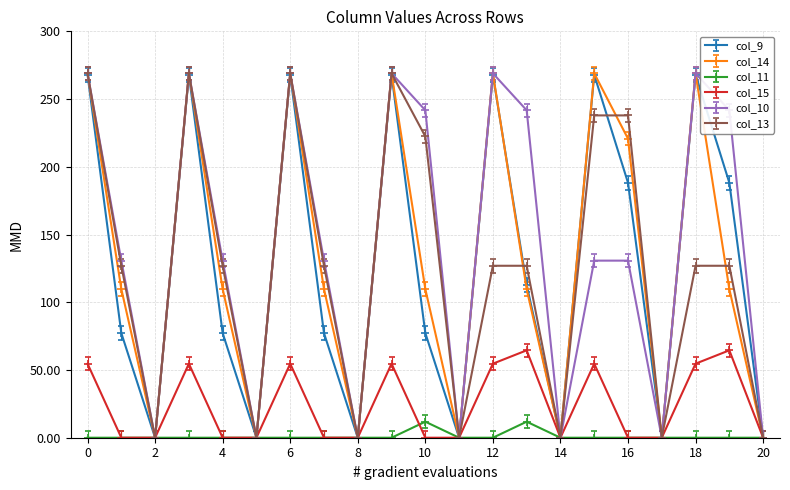

What is the maximum value shown in the chart?

269.0